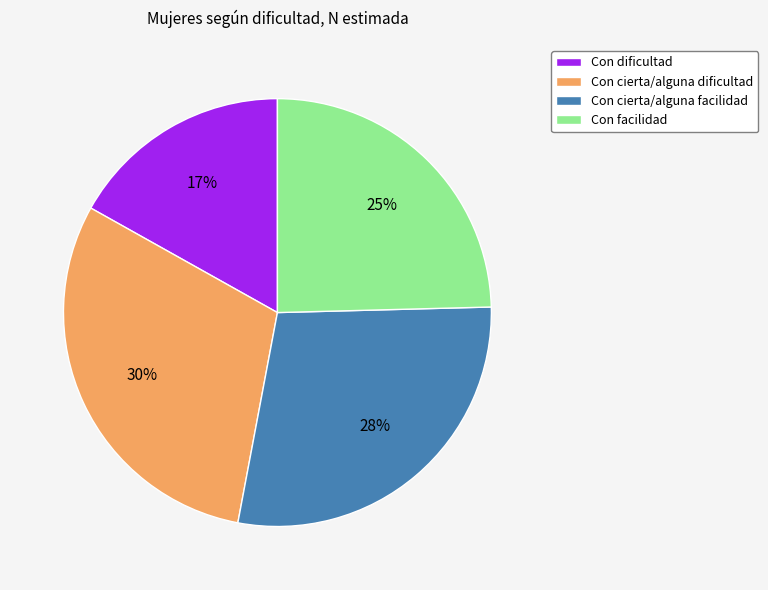

To the nearest percent, what is the combined percentage of Con cierta/alguna dificultad and Con facilidad?

55%